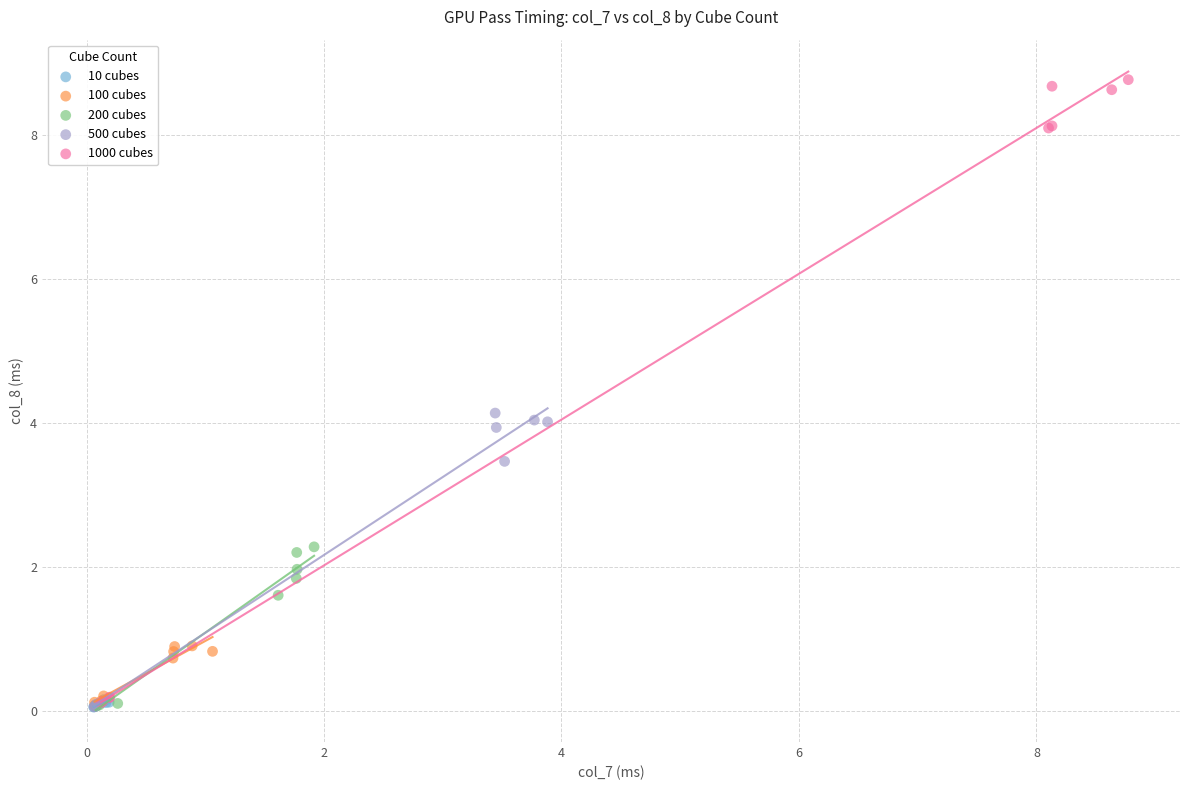

Which series has the largest Y range (max minus min)?

1000 cubes